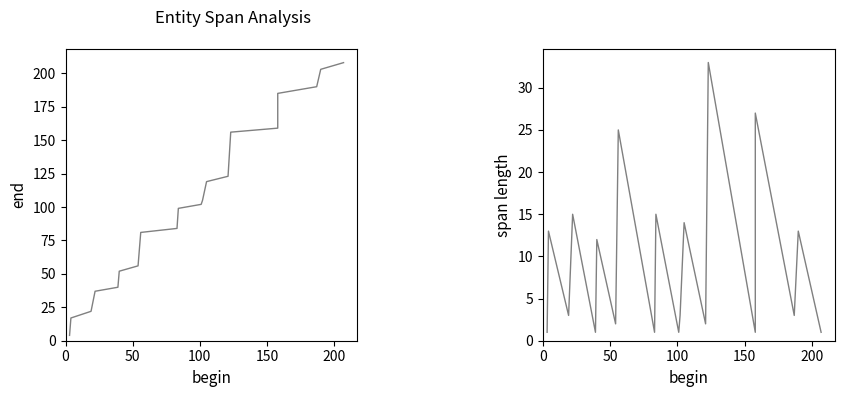

What is the maximum value shown in the chart?

208